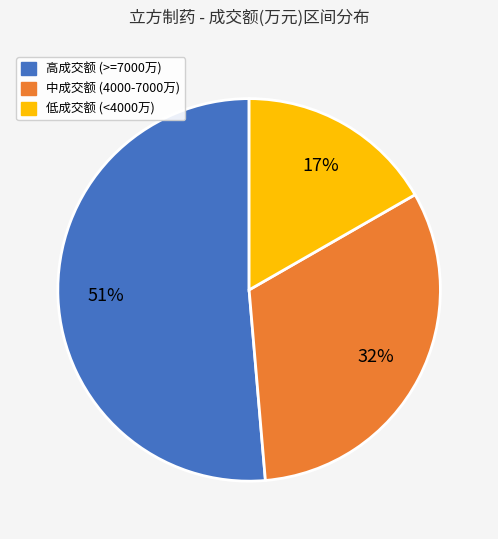

True or false: 中成交额 (4000-7000万) accounts for 32% of the total.

True